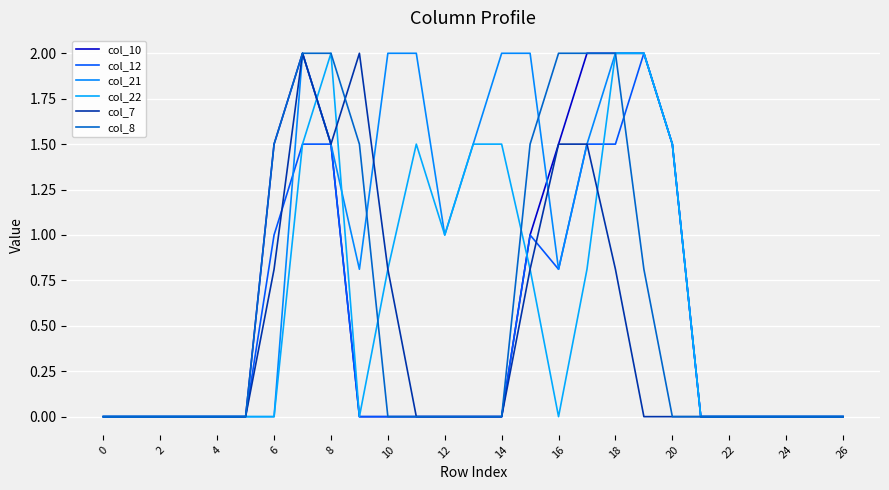

How many categories are shown in the chart?

27